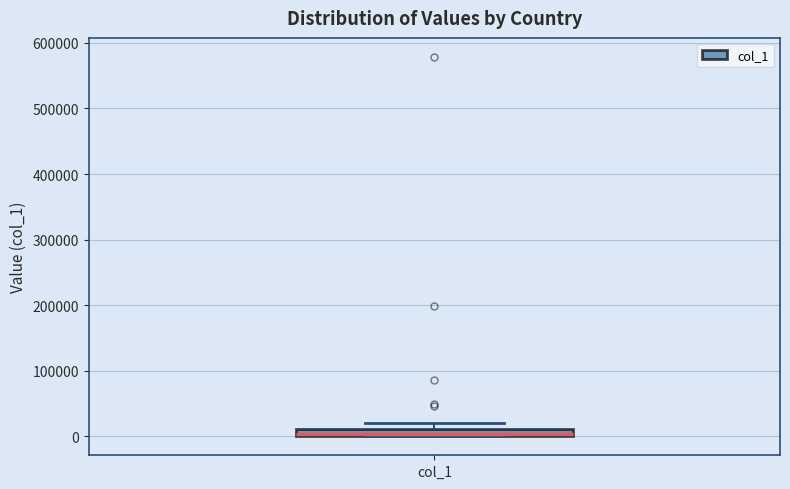

Where is the lower edge of the box for col_1 on the y-axis? The values are not printed on the chart, so give them approximately, as read against the axis.

0